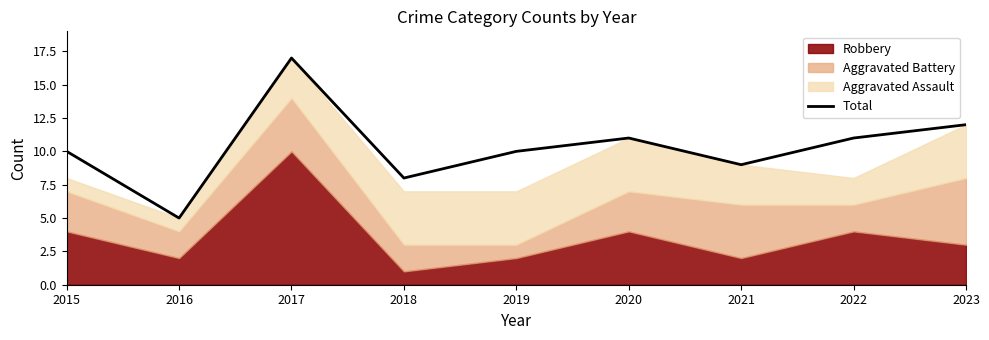

List the labels in order of value, largest first.

2017, 2023, 2020, 2022, 2015, 2019, 2021, 2018, 2016